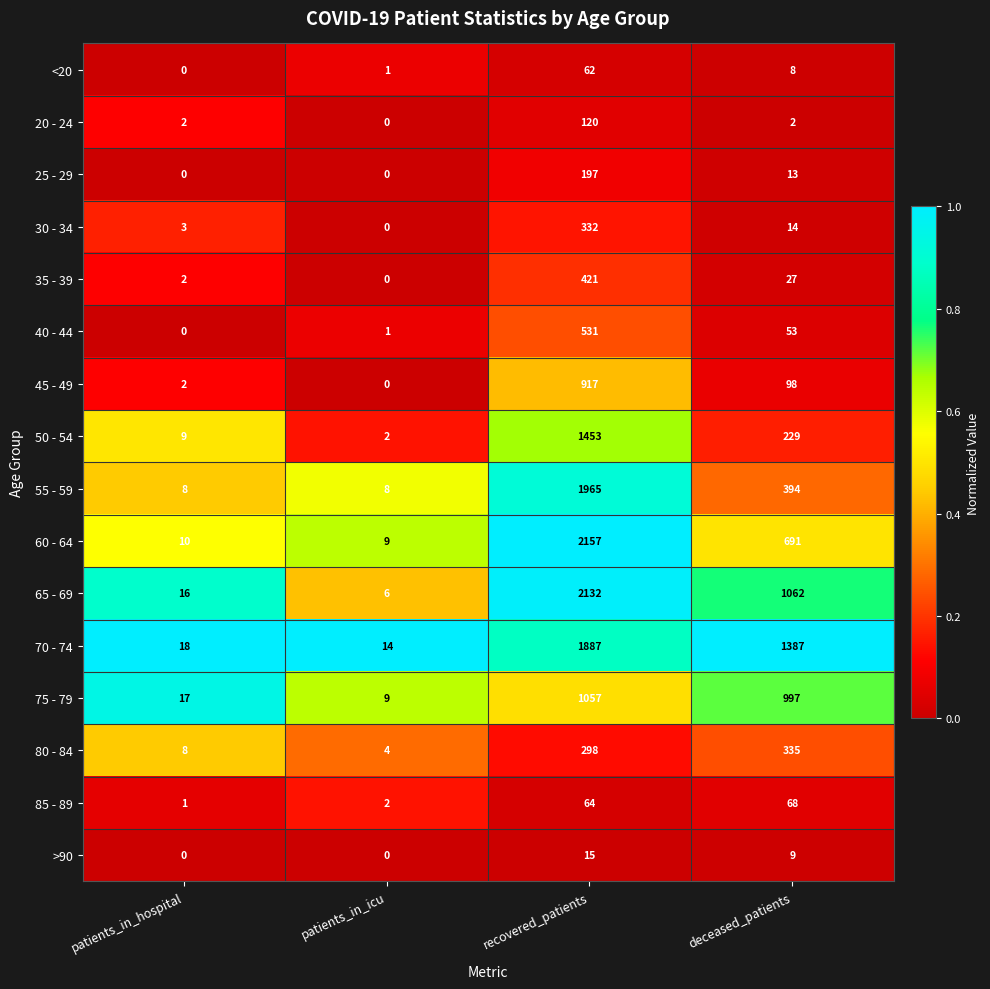

Which category has the highest value in the 75 - 79 series?

recovered_patients